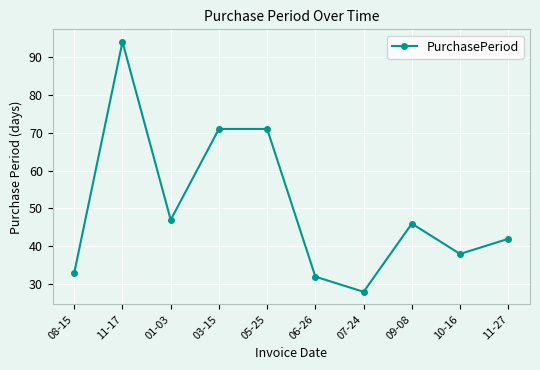

The value at 01-03 is 47. True or false?

True